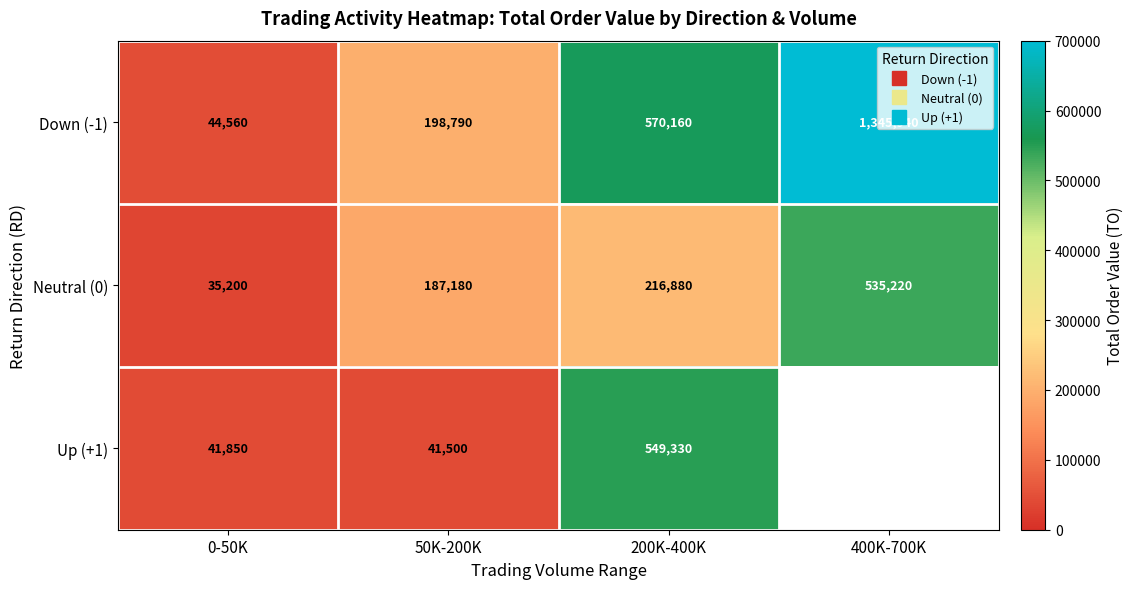

Which label corresponds to the largest value in the chart?

400K-700K